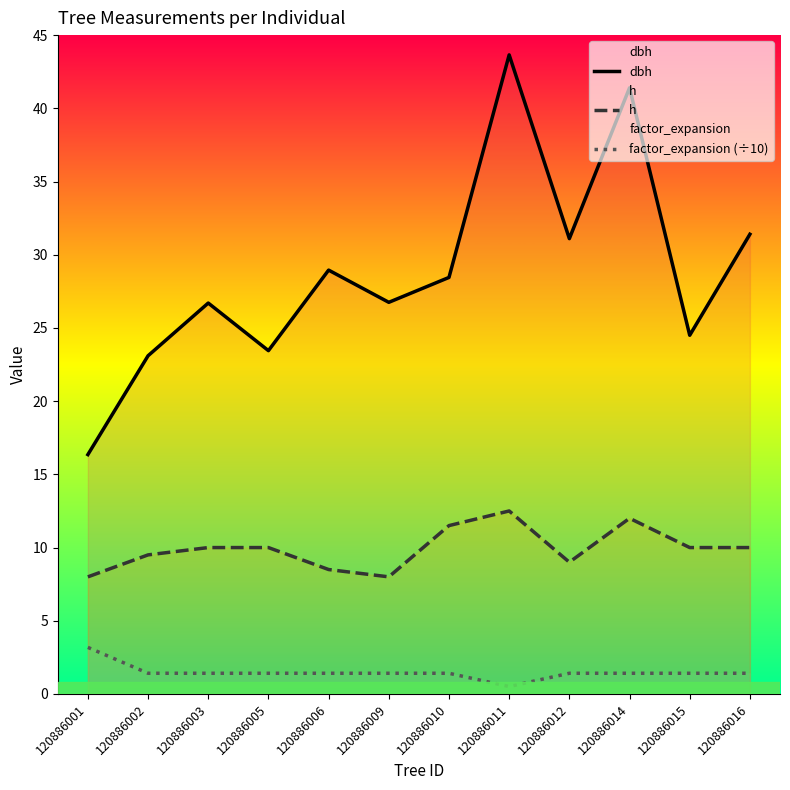

Rank the series by their maximum value, from lowest to highest.

factor_expansion (÷10), h, dbh